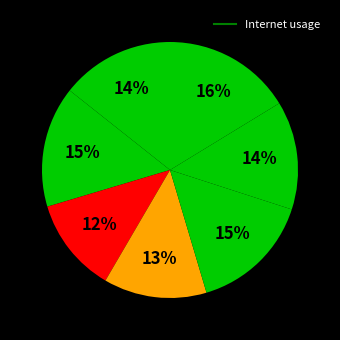

Count the number of slices in the pie.

7